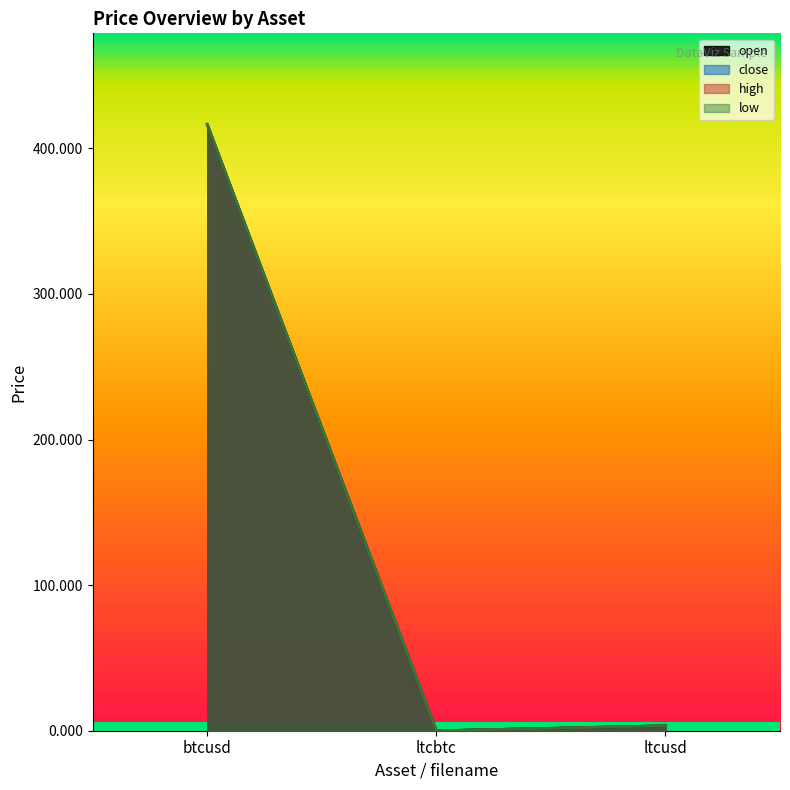

What is the sum of the open values at ltcbtc and ltcusd?

3.5